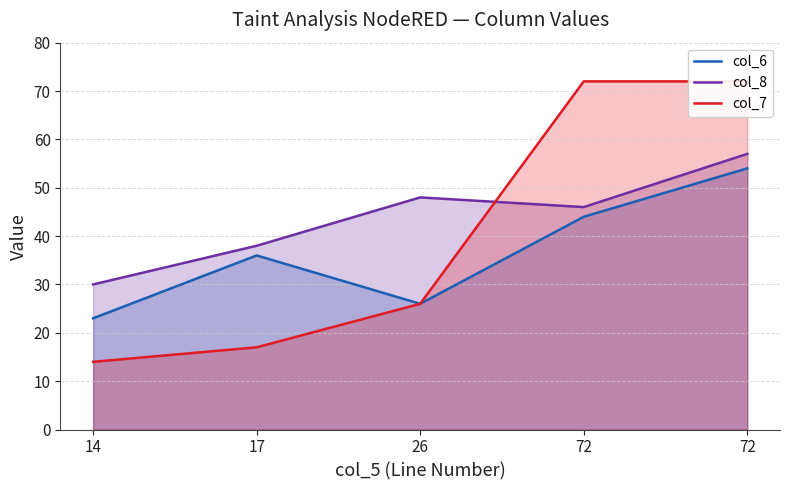

Reading left to right, list all the values displayed in this chart.

col_6: 23	36	26	44	54
col_8: 30	38	48	46	57
col_7: 14	17	26	72	72